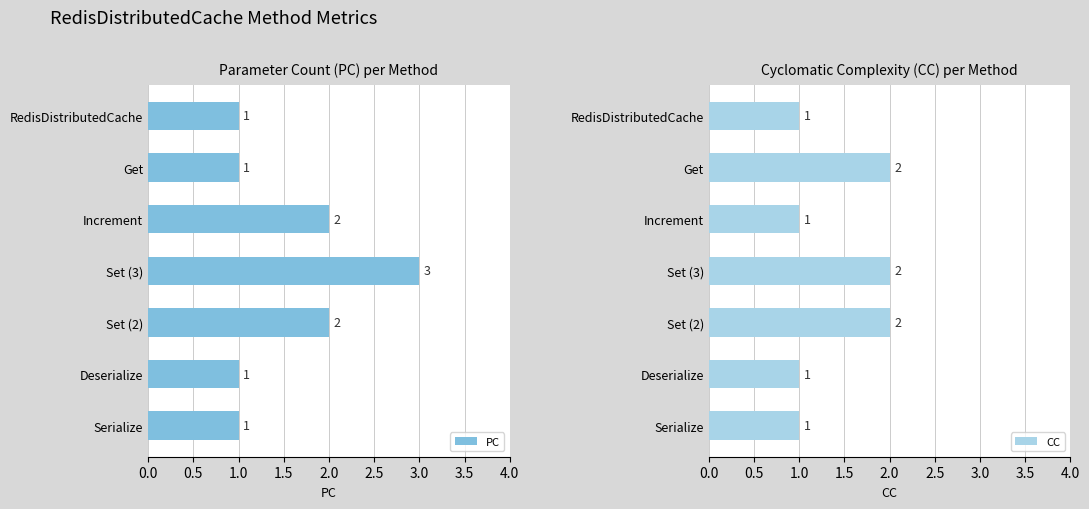

True or false: CC has a value of 2 at Deserialize.

False